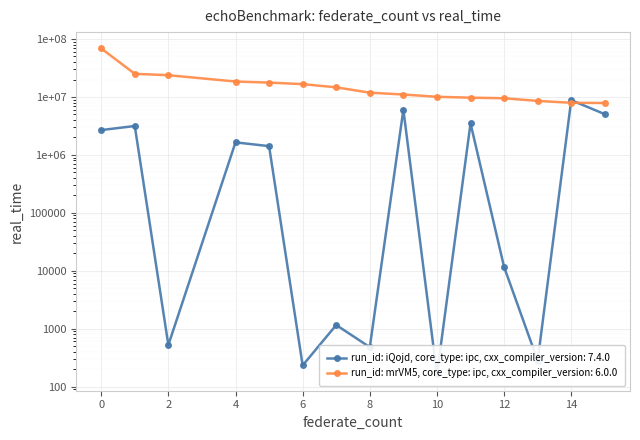

What is the difference between the run_id: mrVM5, core_type: ipc, cxx_compiler_version: 6.0.0 values at 15 and 12?

1635317